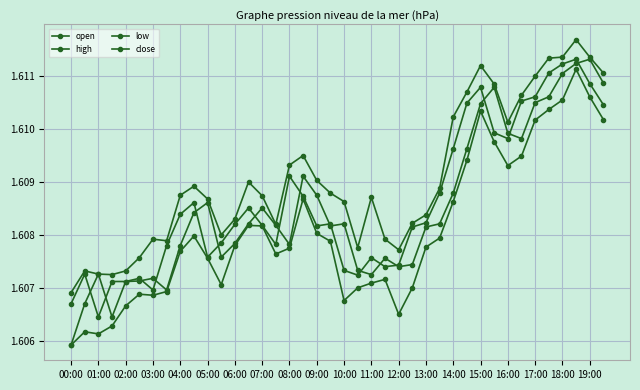

How many series are shown in this chart?

4